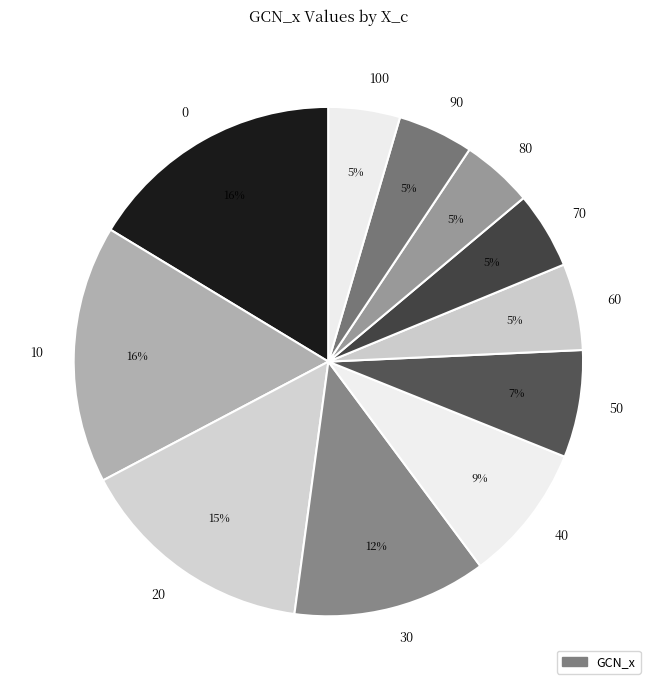

To the nearest percent, what portion does 30 represent?

12%